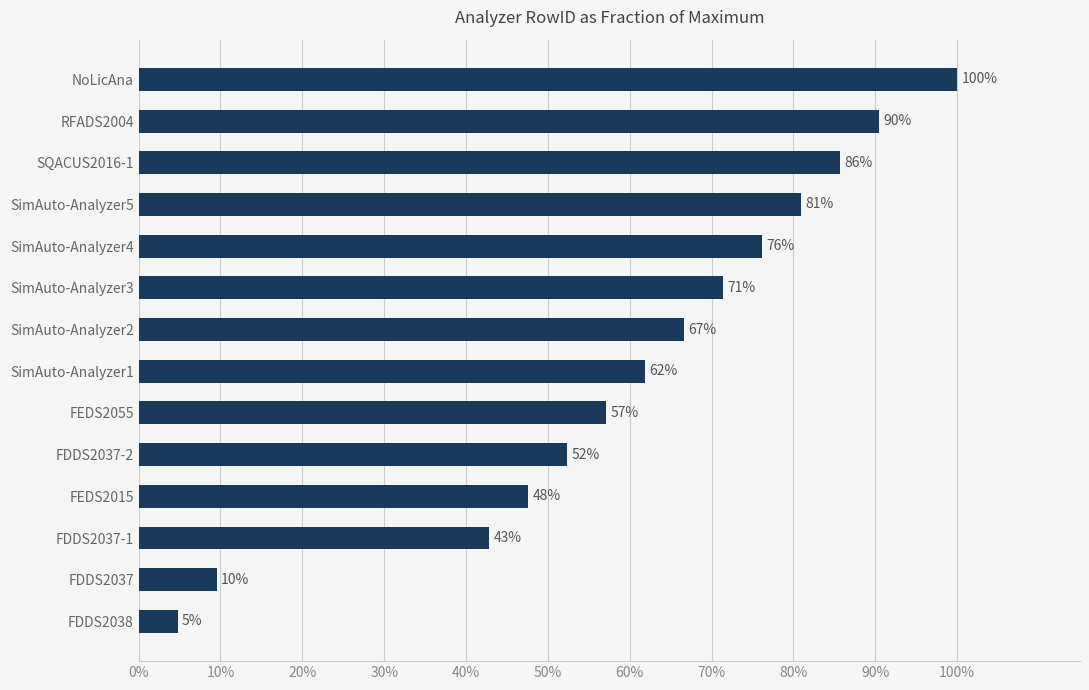

Does the chart contain any negative values?

No